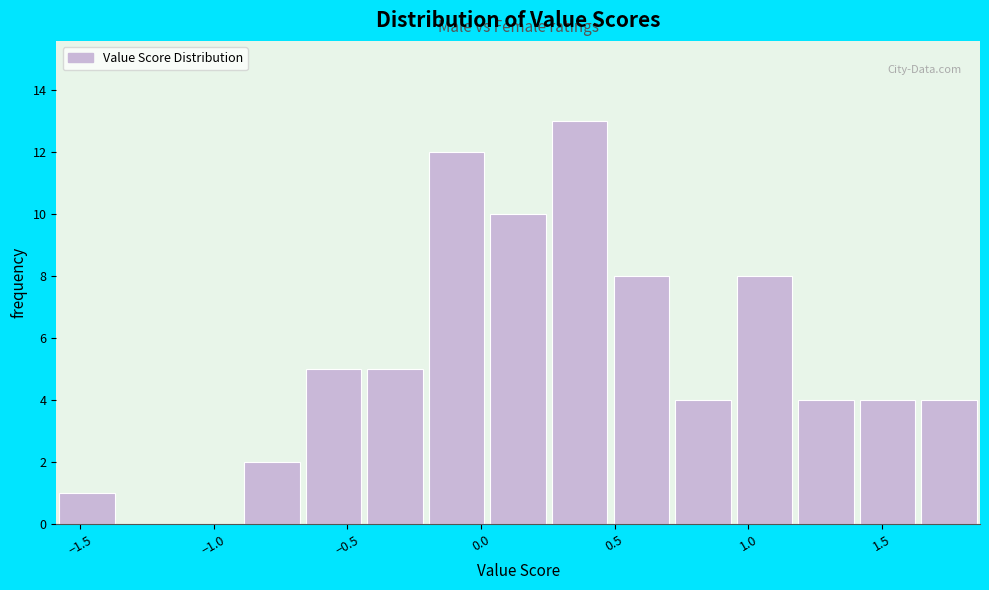

Reading left to right, transcribe this chart: for each bar, give the range it covers on the x-axis and its height. Neither the bar edges nor the heights are printed on the chart, so give them approximately, as read against the axes.

-1.60 to -1.35: 1
-1.35 to -1.15: 0
-1.15 to -0.90: 0
-0.90 to -0.65: 2
-0.65 to -0.45: 5
-0.45 to -0.20: 5
-0.20 to 0.00: 12
0.00 to 0.25: 10
0.25 to 0.50: 13
0.50 to 0.70: 8
0.70 to 0.95: 4
0.95 to 1.20: 8
1.20 to 1.40: 4
1.40 to 1.65: 4
1.65 to 1.85: 4